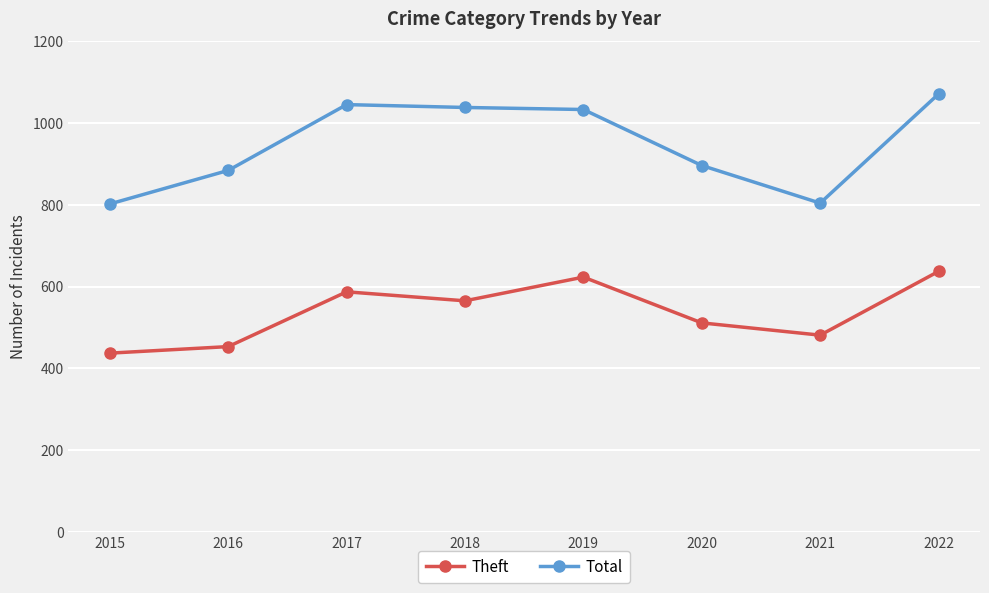

True or false: Total has a value of 380 at 2019.

False